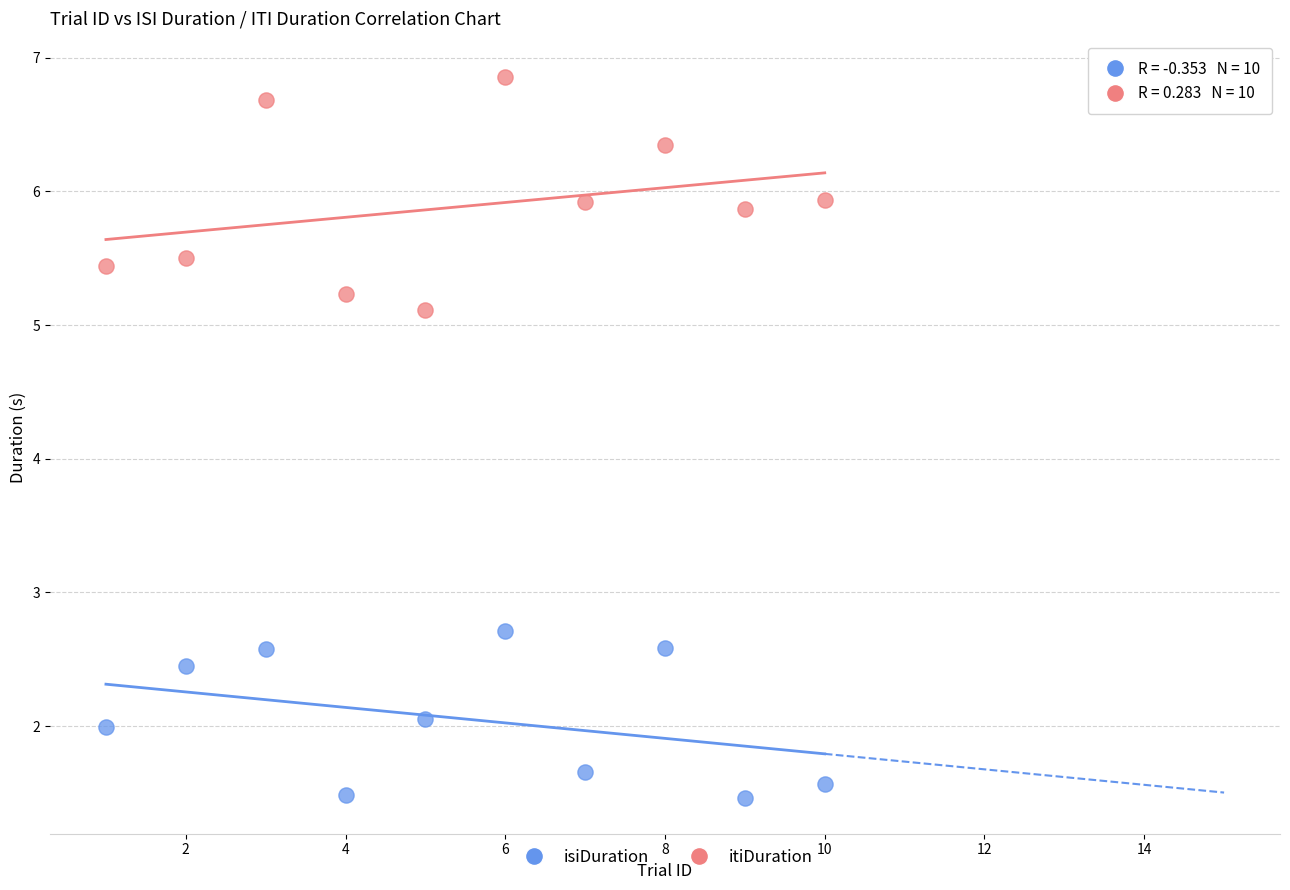

Which series reaches the maximum Y coordinate?

itiDuration